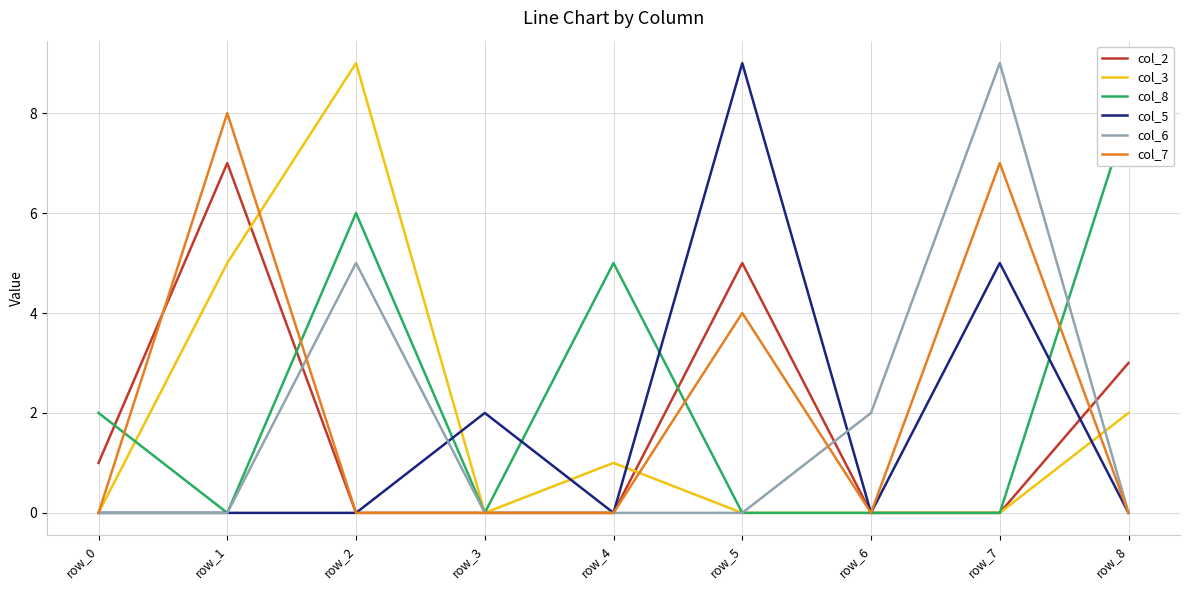

How many intersections are there between col_5 and col_2?

1